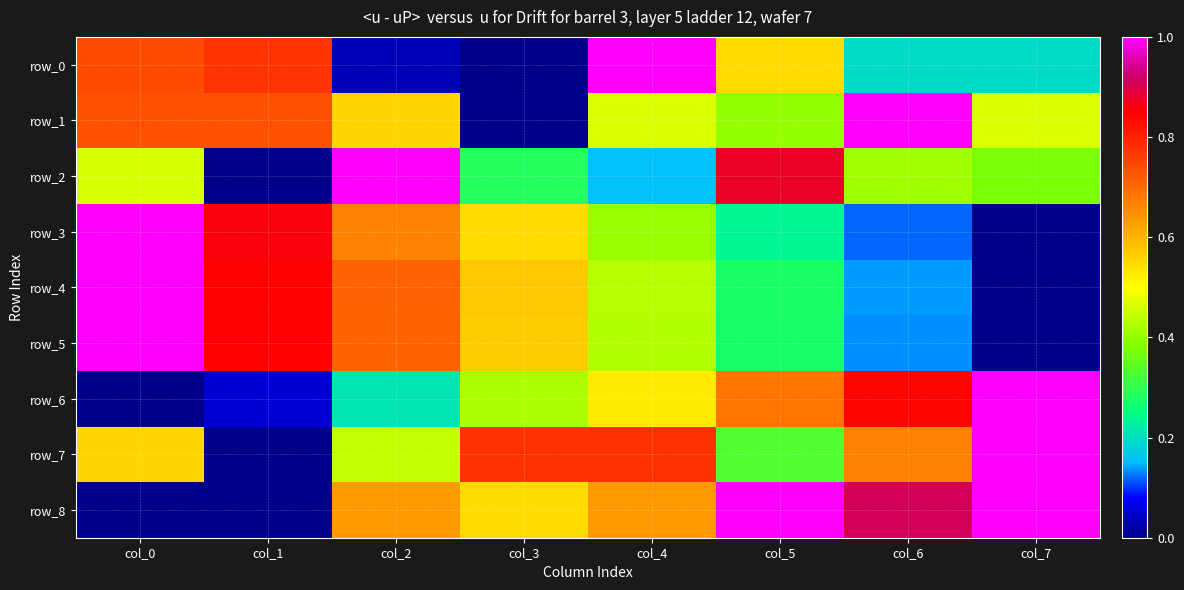

Reading right to left, transcribe all the data shown in this chart.

row_0: 0.2	0.2	0.5	1.0	0.0	0.0	0.8	0.7
row_1: 0.5	1.0	0.4	0.5	0.0	0.6	0.7	0.7
row_2: 0.4	0.4	0.9	0.2	0.3	1.0	0.0	0.5
row_3: 0.0	0.1	0.2	0.4	0.5	0.7	0.9	1.0
row_4: 0.0	0.1	0.3	0.4	0.6	0.7	0.8	1.0
row_5: 0.0	0.1	0.3	0.4	0.6	0.7	0.9	1.0
row_6: 1.0	0.8	0.7	0.5	0.4	0.2	0.1	0.0
row_7: 1.0	0.7	0.3	0.8	0.8	0.4	0.0	0.6
row_8: 1.0	0.9	1.0	0.6	0.5	0.6	0.0	0.0